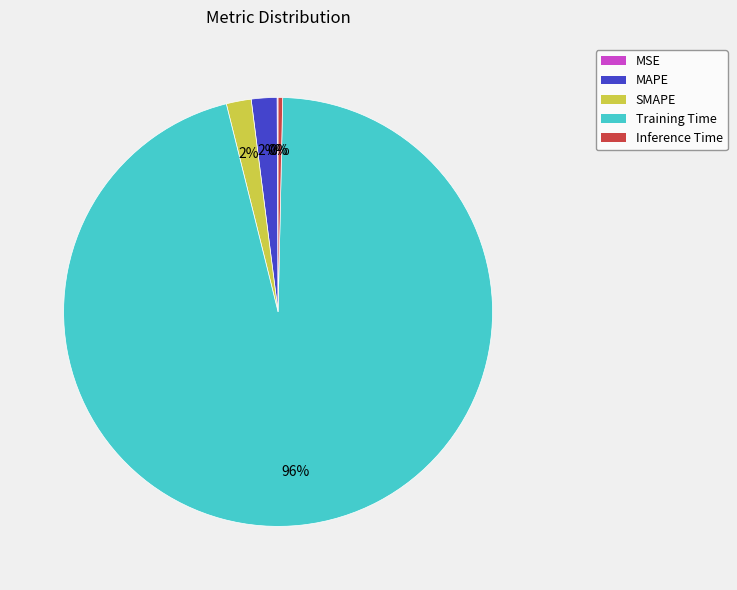

To the nearest percent, what is the combined percentage of Inference Time and SMAPE?

2%